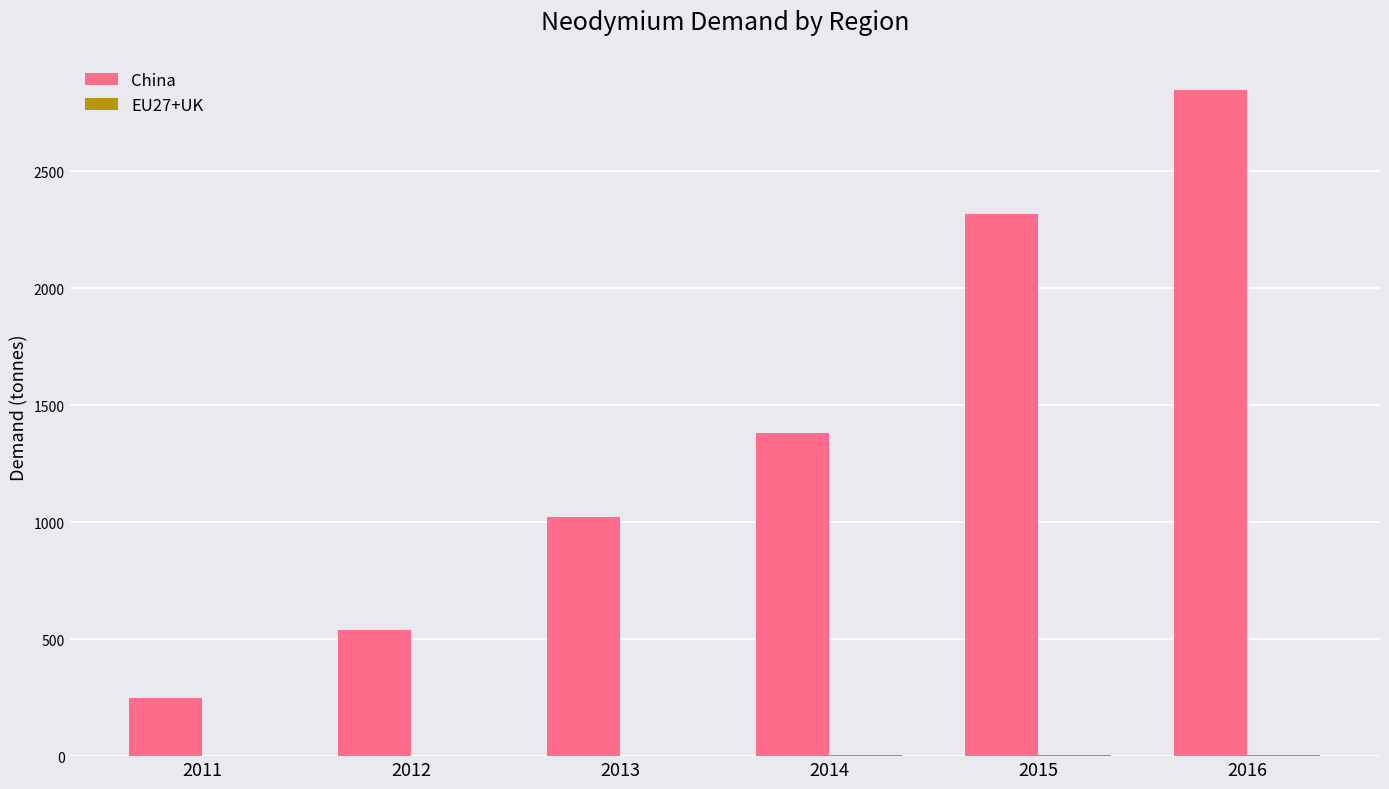

At which category is the sum across all series the highest?

2016